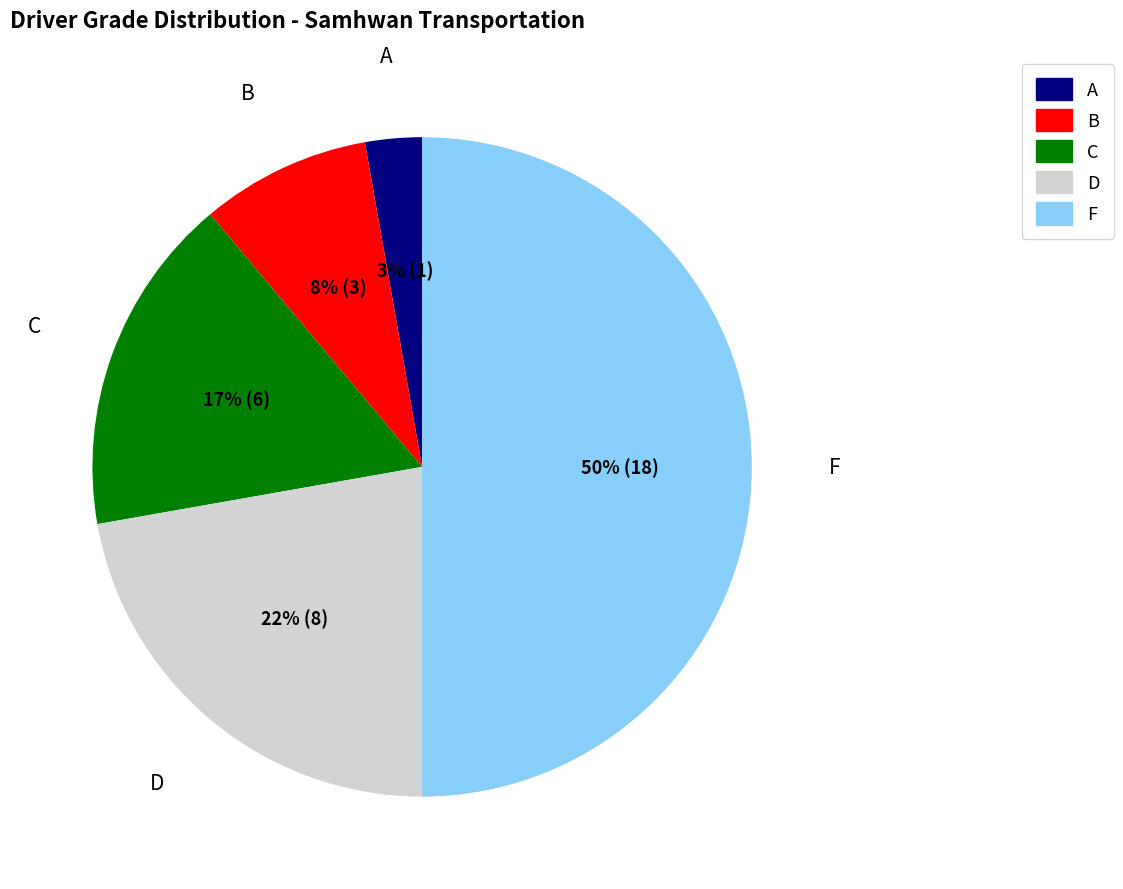

What percentage is the D slice, to the nearest percent?

22%